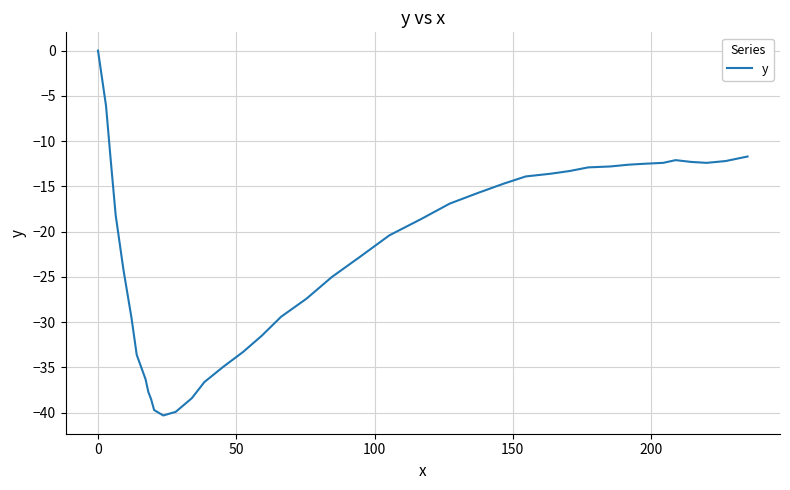

Does the chart have visible grid lines?

Yes